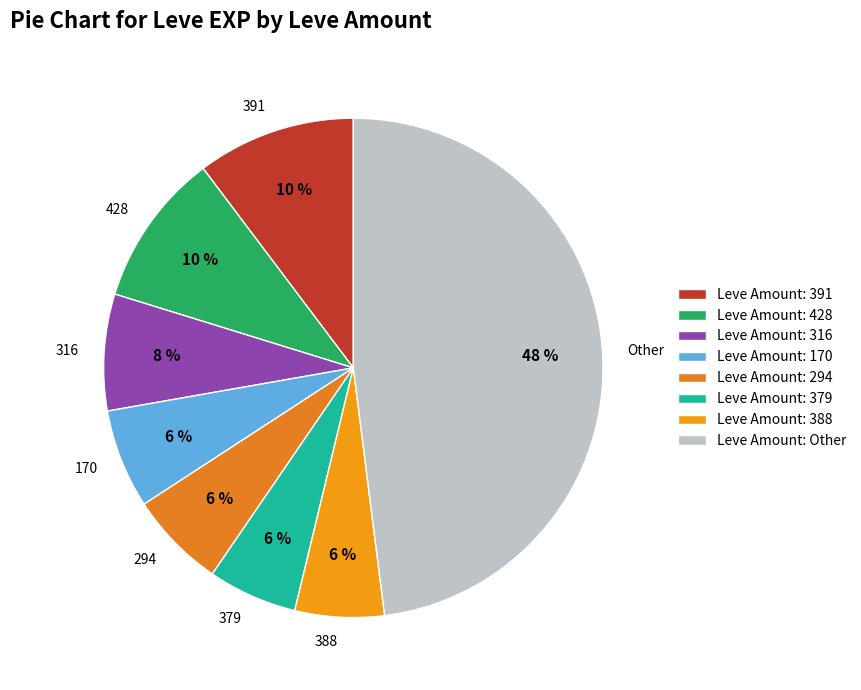

How many segments does this pie chart have?

8